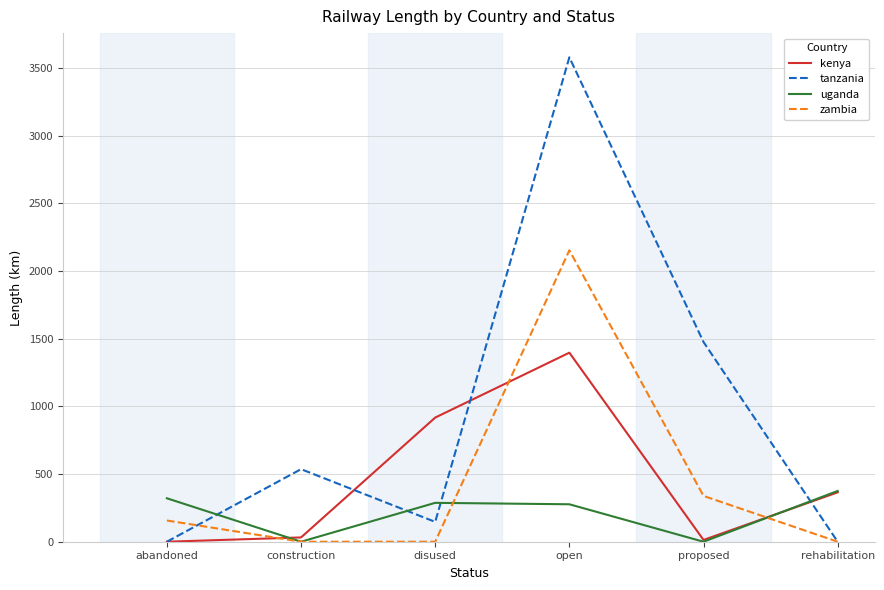

Does the chart display data point markers on the line(s)?

No